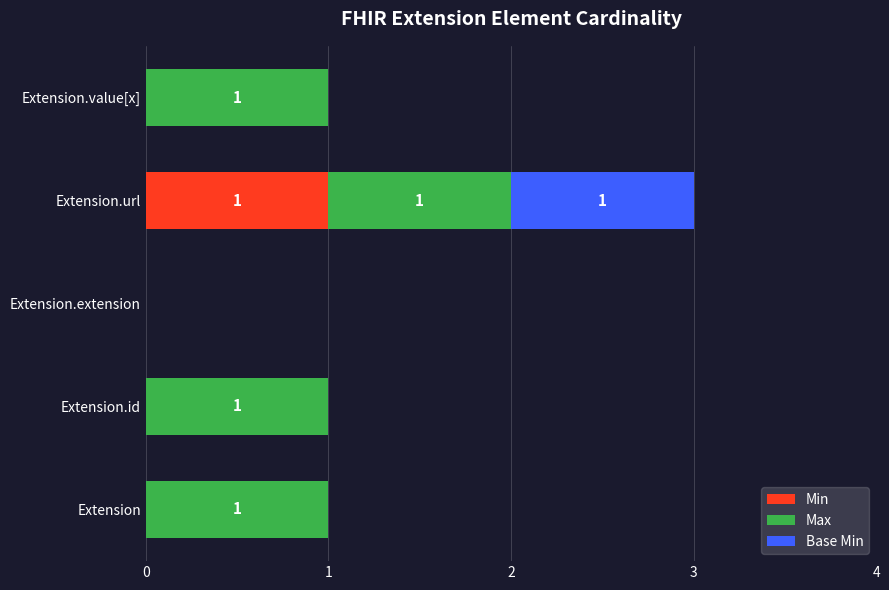

True or false: Min has a value of 2 at Extension.url.

False